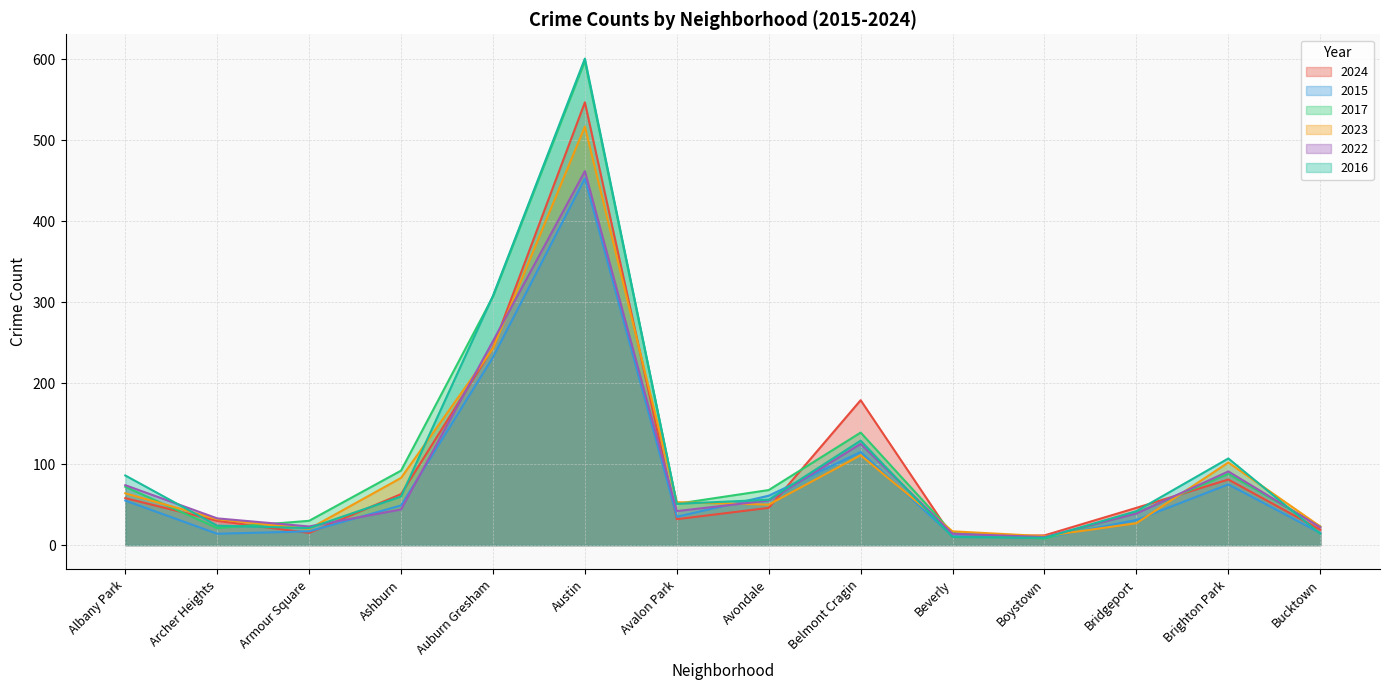

What is the sum of all 2023 values?

1353